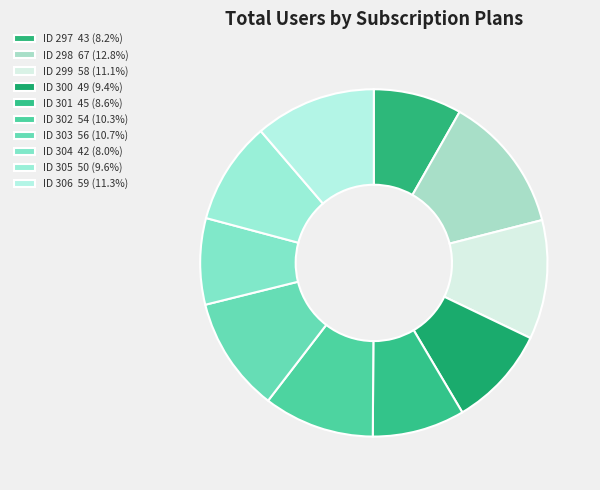

Count the number of slices in the pie.

10